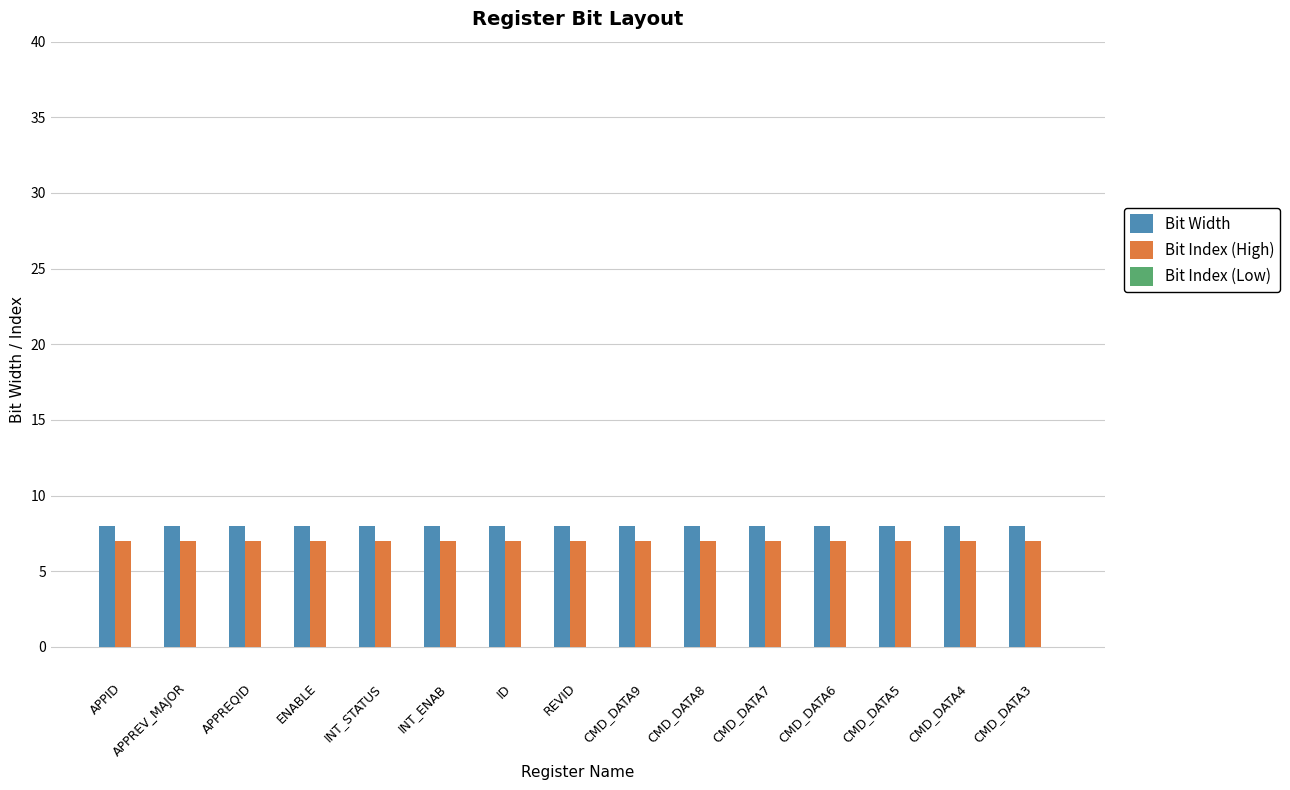

What is the difference between the highest and lowest values at CMD_DATA5?

1